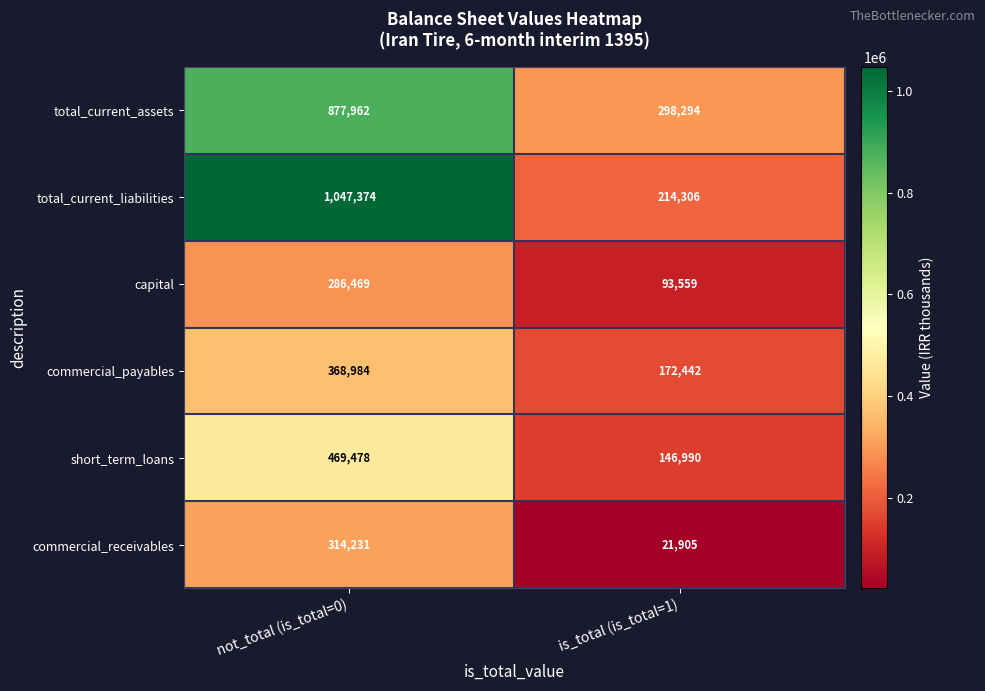

True or false: commercial_payables has a value of 172442 at is_total (is_total=1).

True